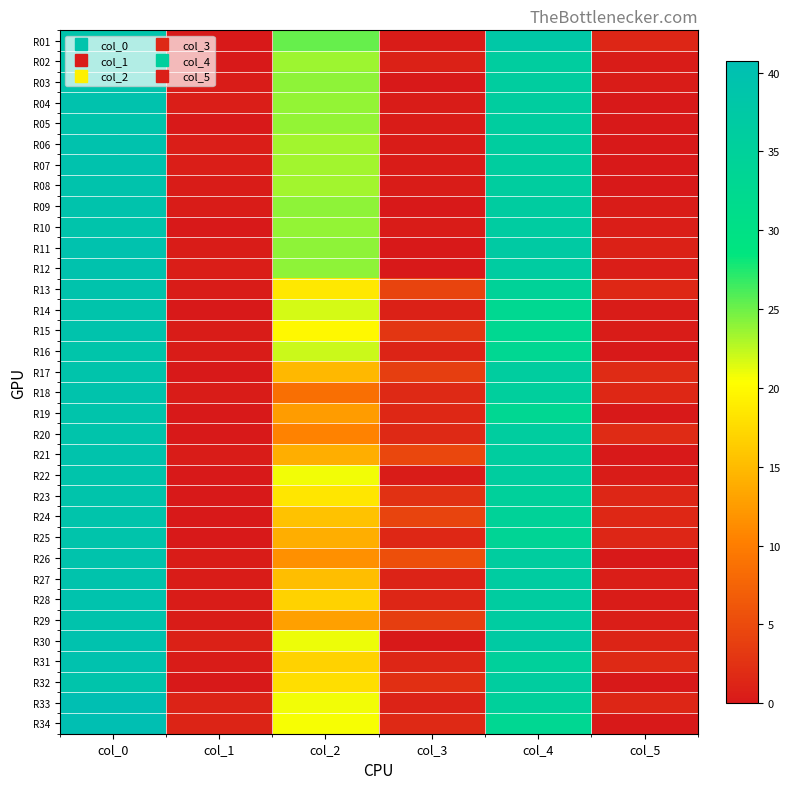

At which category is the sum across all series the highest?

col_0